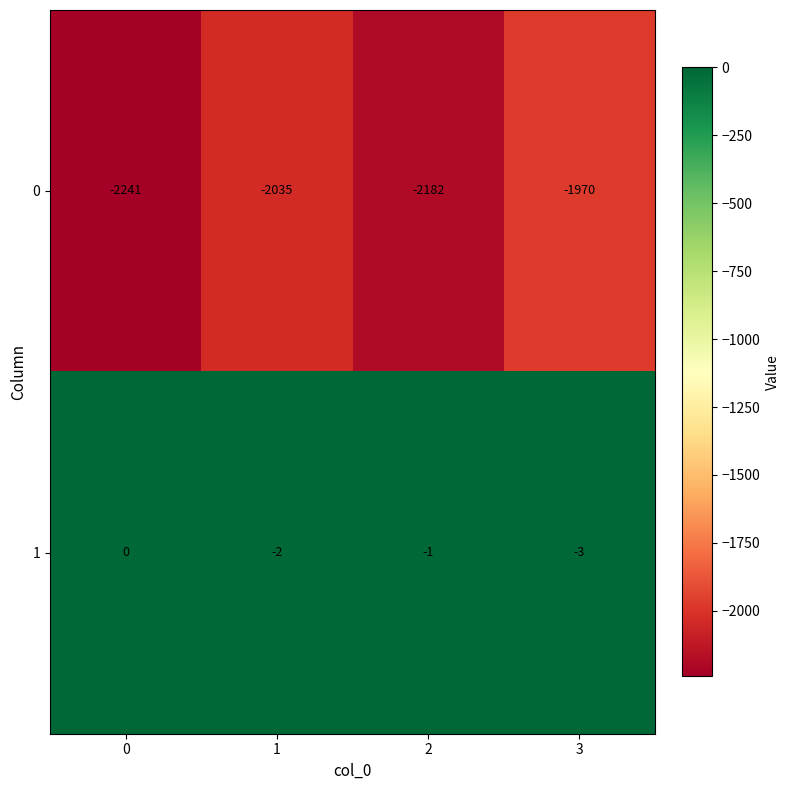

How many 0 values are between -2182 and -1970?

3